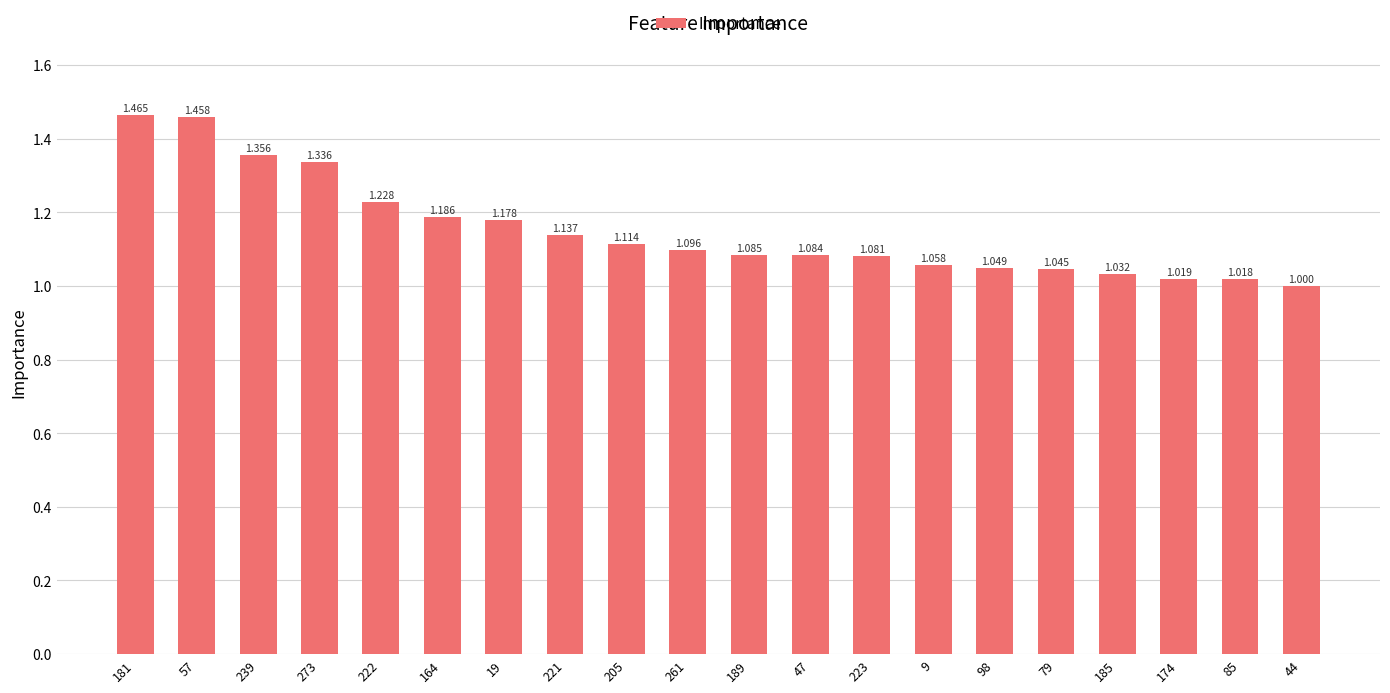

Is it true that the value at 223 is 1.7?

False